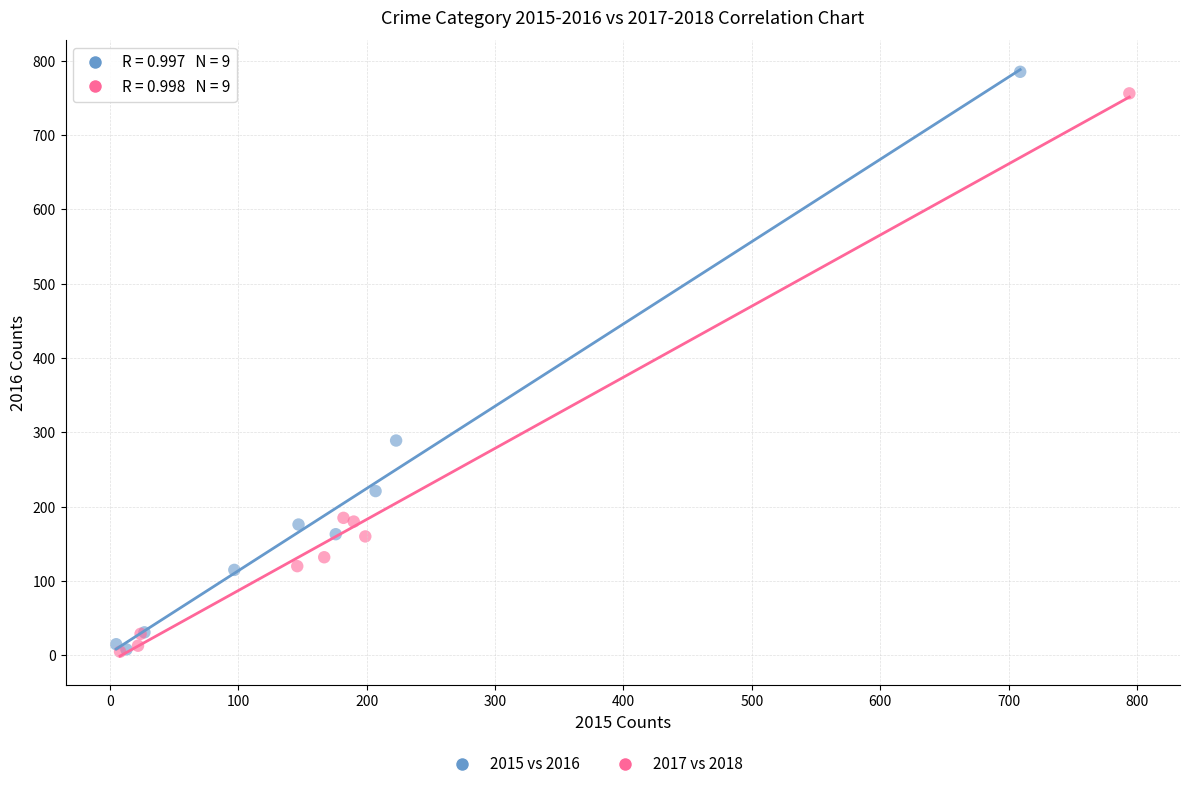

Which series has the widest spread of Y values?

2015 vs 2016